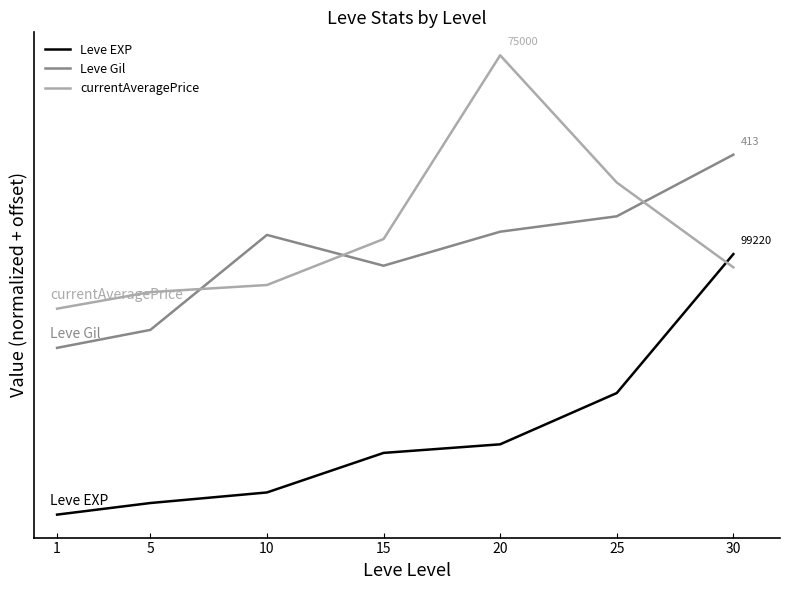

What are all the series names shown in the legend?

Leve EXP, Leve Gil, currentAveragePrice